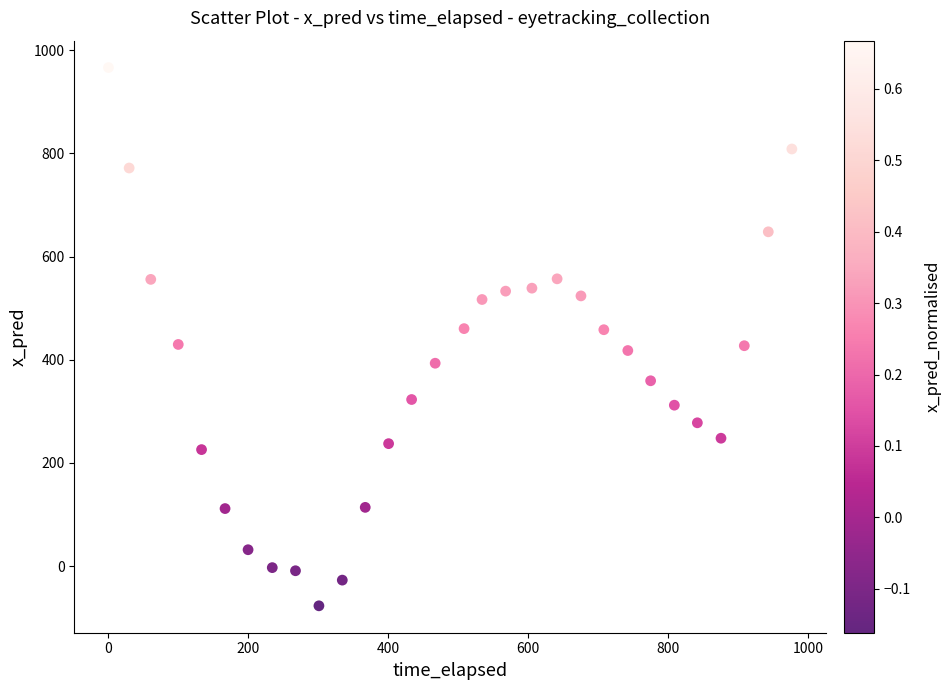

What is the range of Y values (max minus min)?

1043.5